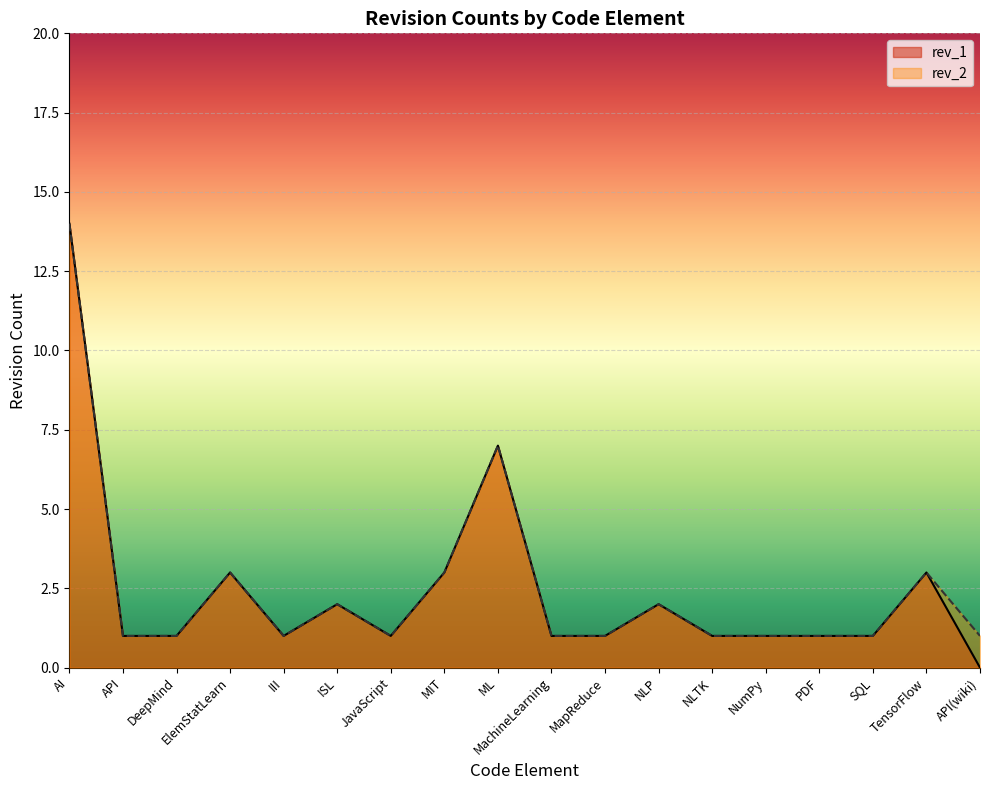

How many series are shown in this chart?

2